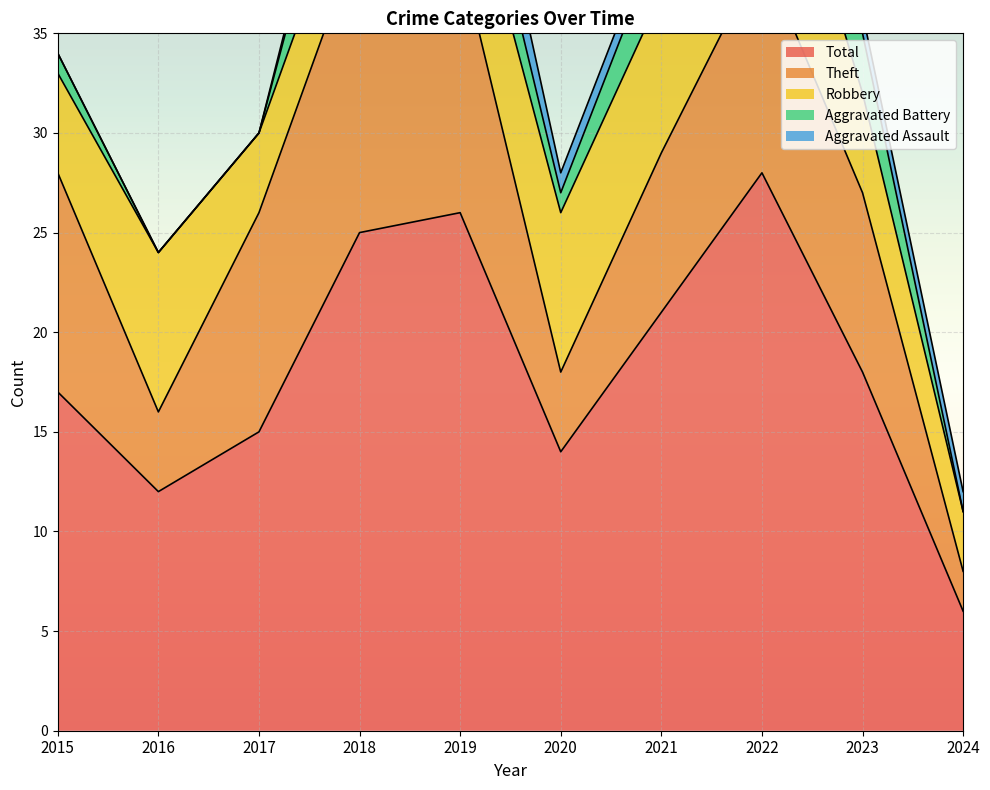

True or false: Robbery and Total cross at least once.

False